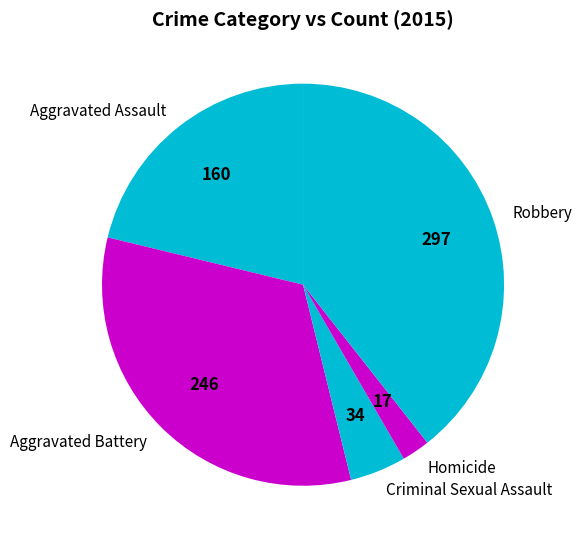

Rank the categories by value from highest to lowest.

Robbery, Aggravated Battery, Aggravated Assault, Criminal Sexual Assault, Homicide